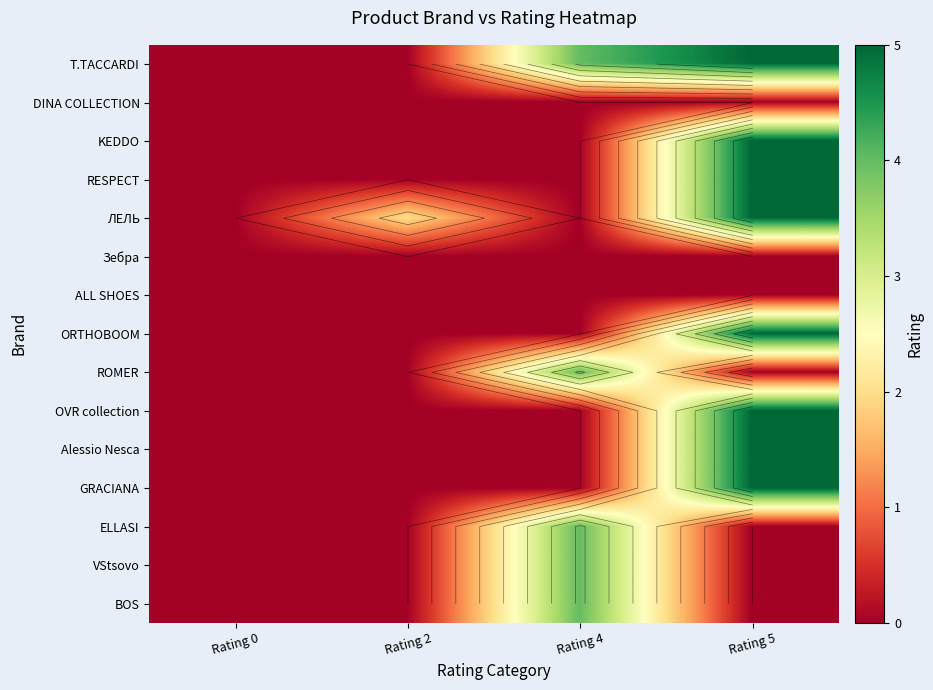

How many data points does each series have?

4